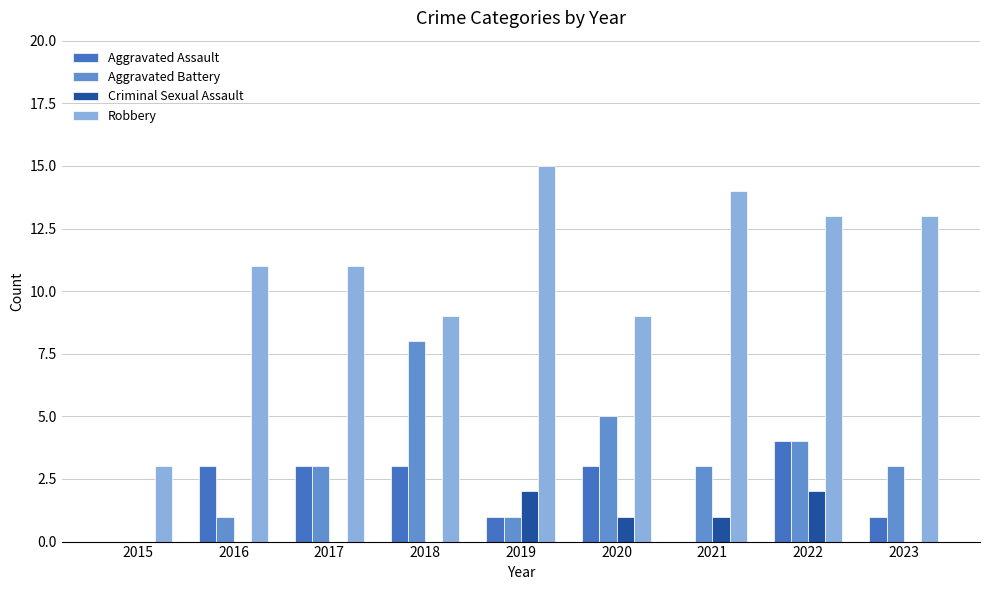

What is the total value across all series at 2018?

20